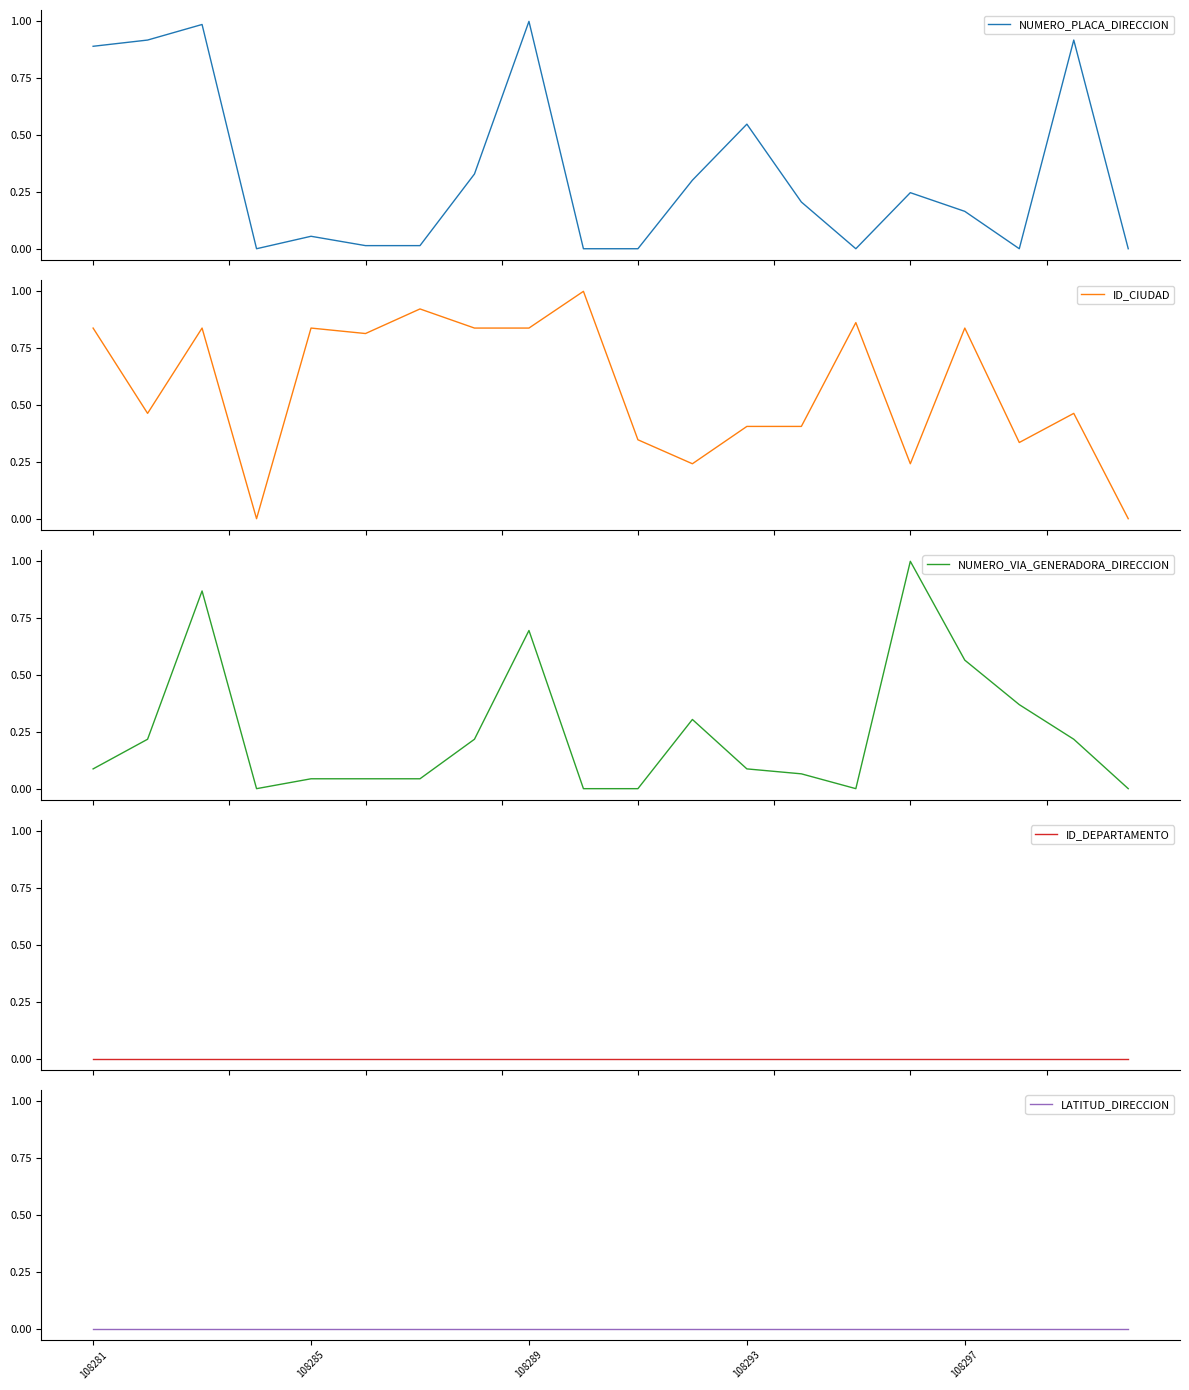

What are all the series names shown in the legend?

NUMERO_PLACA_DIRECCION, ID_CIUDAD, NUMERO_VIA_GENERADORA_DIRECCION, ID_DEPARTAMENTO, LATITUD_DIRECCION